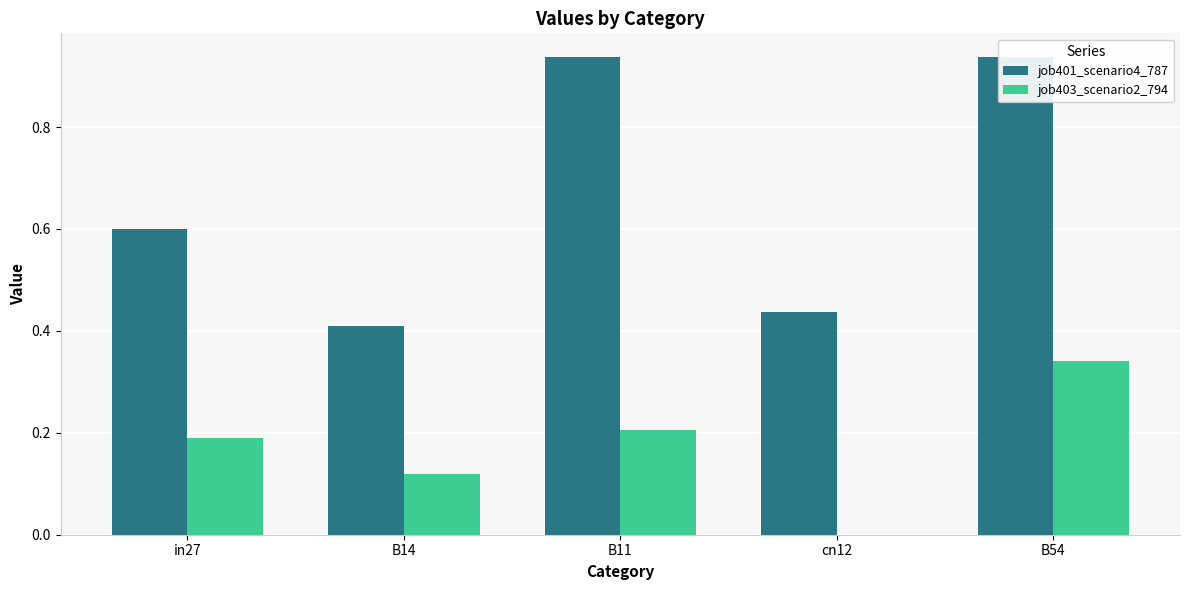

What is the average value of the job403_scenario2_794 series?

0.2